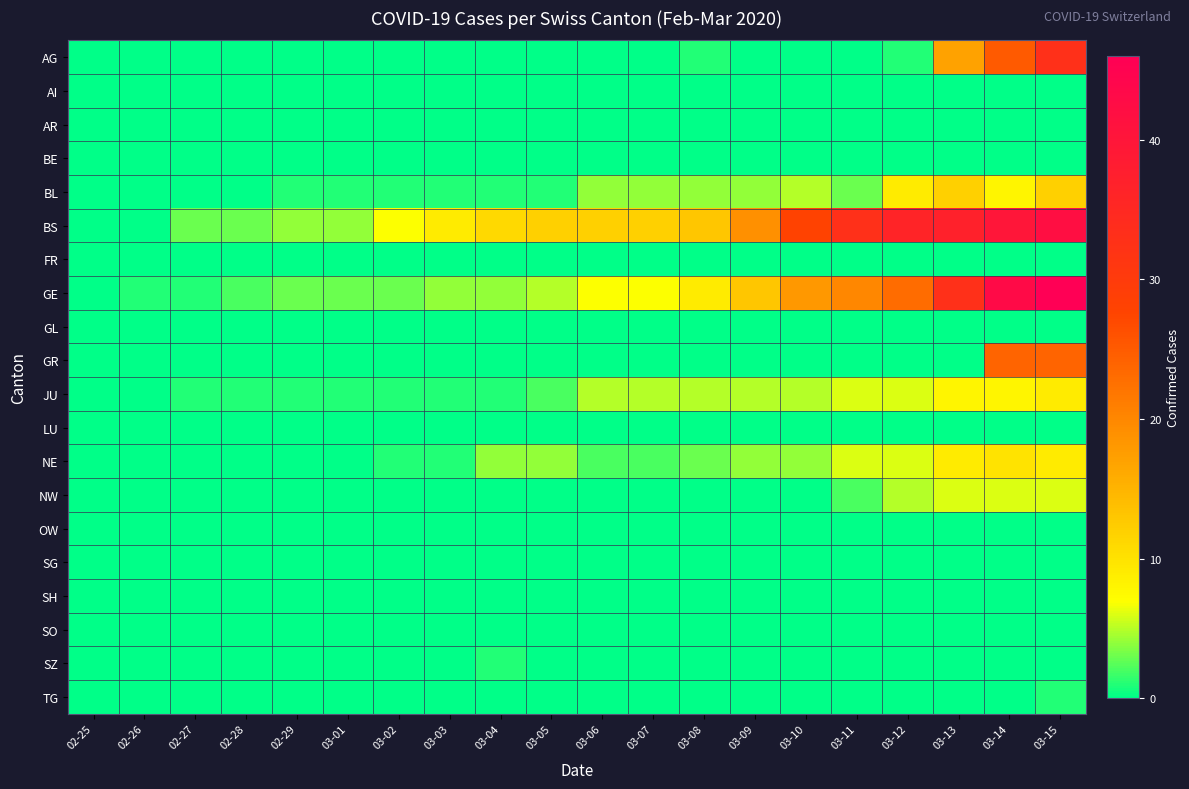

What is the greatest value displayed?

46